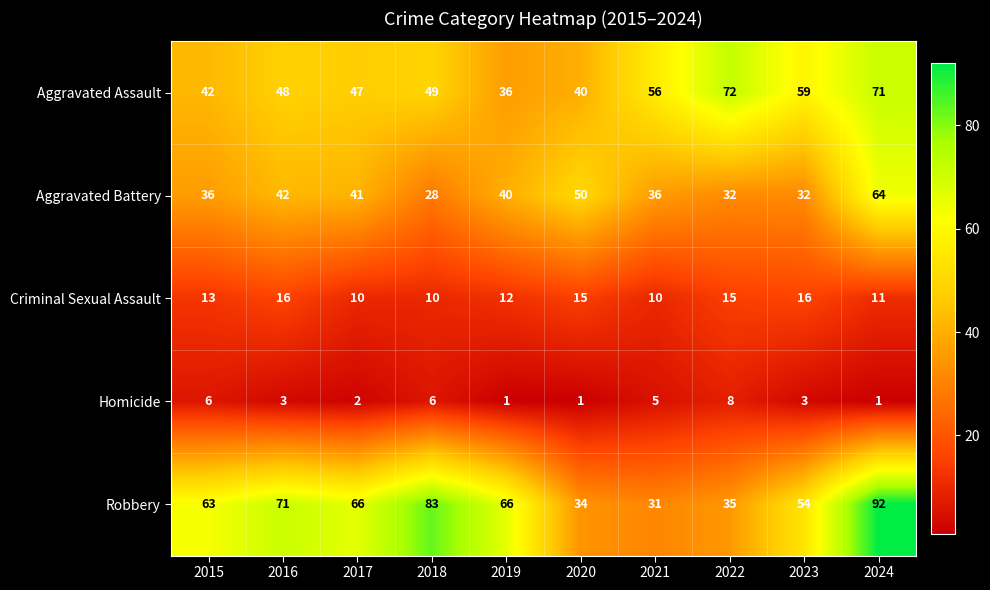

What is the difference between the maximum and minimum values in the Homicide series?

7